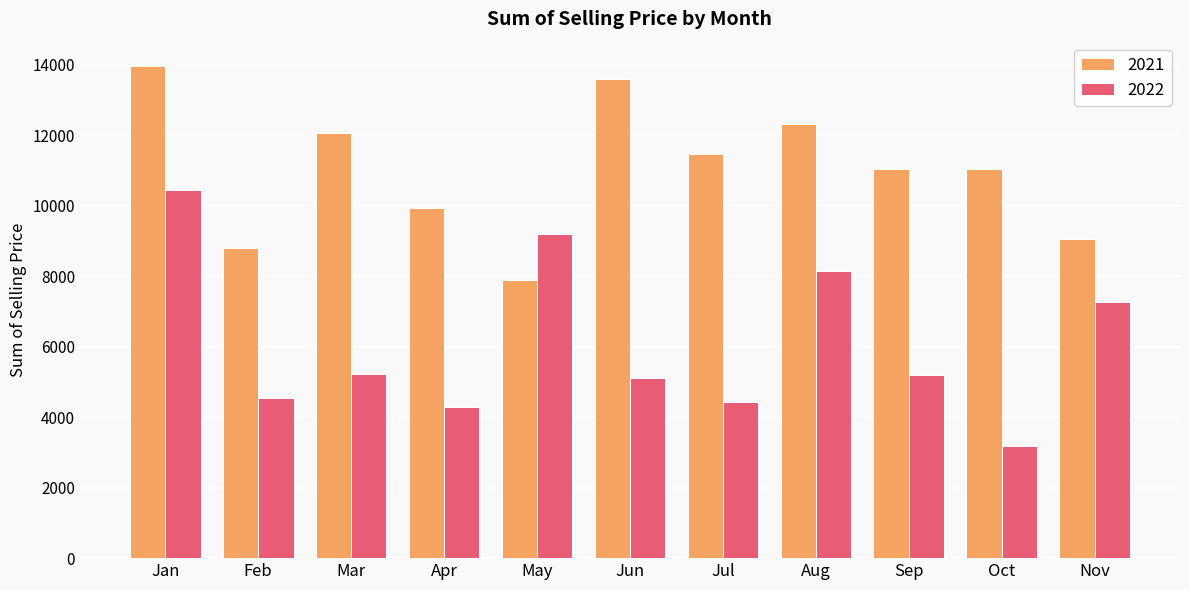

How many values in the 2021 series exceed 11050?

6